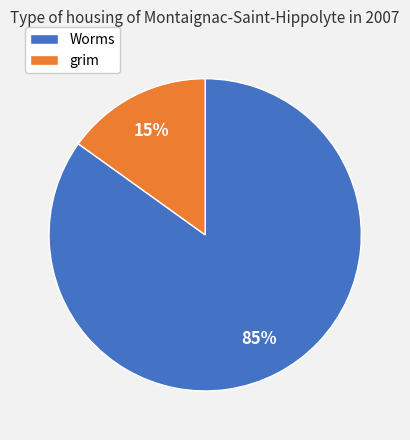

What is the majority slice?

Worms